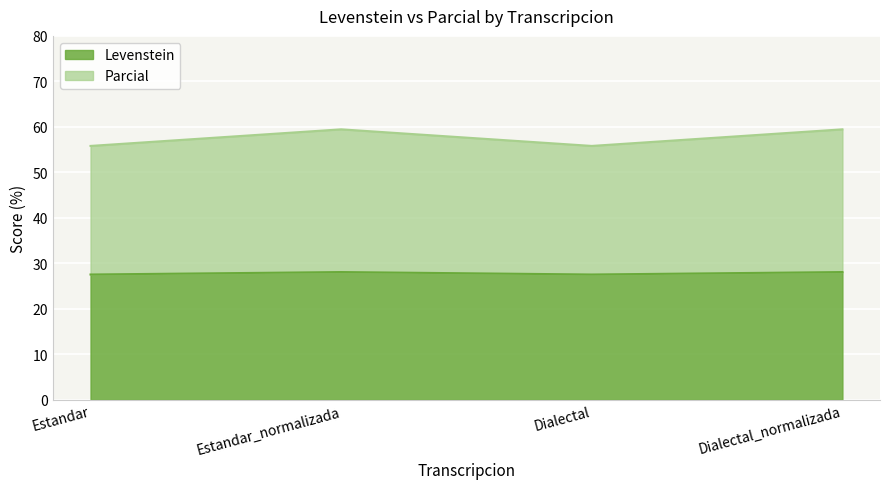

How many data points in Levenstein are less than 28?

2